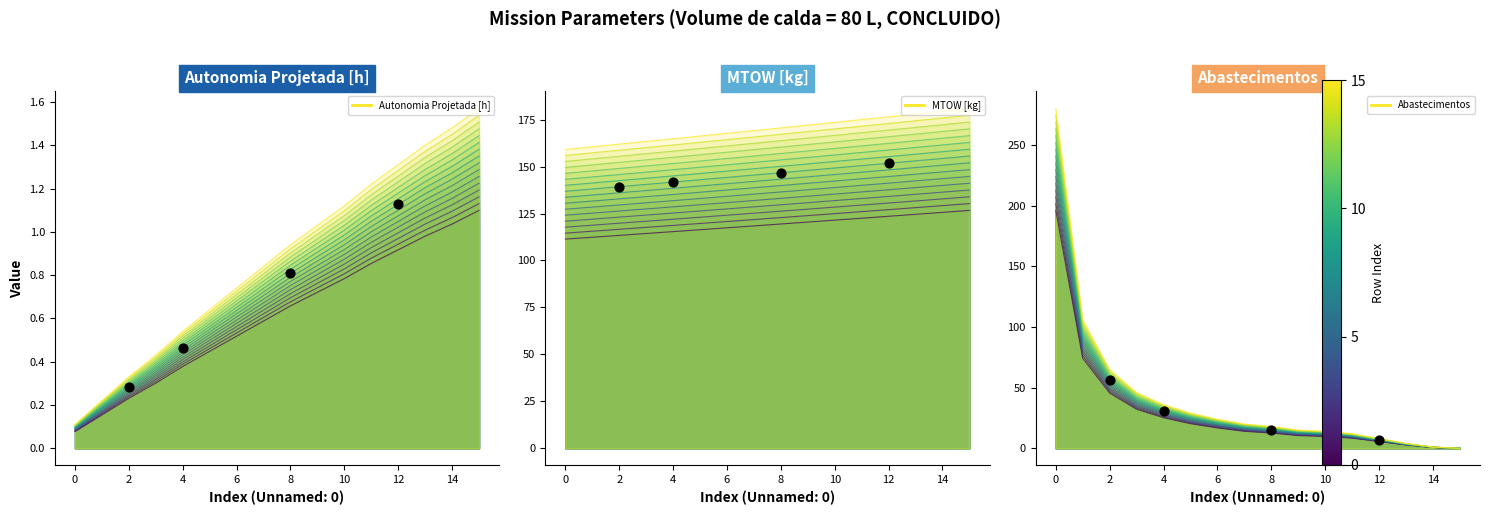

Which series has the largest total across all categories?

MTOW [kg]